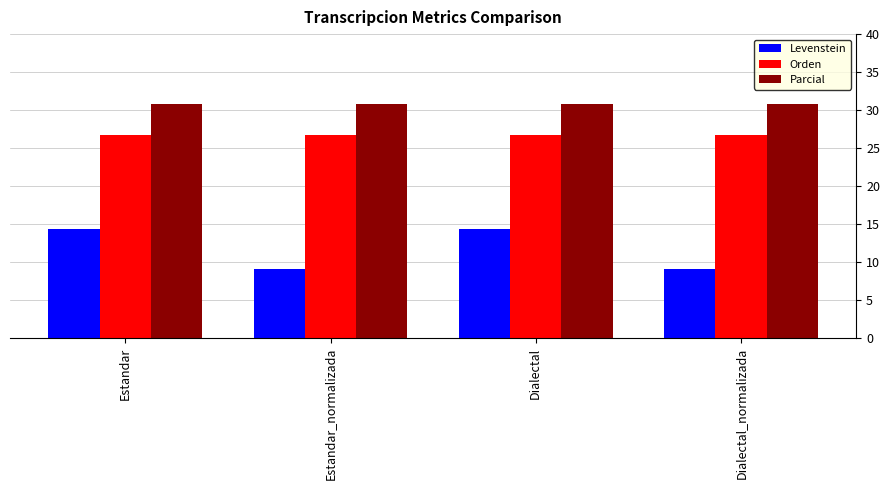

How many bars are there in each group?

3